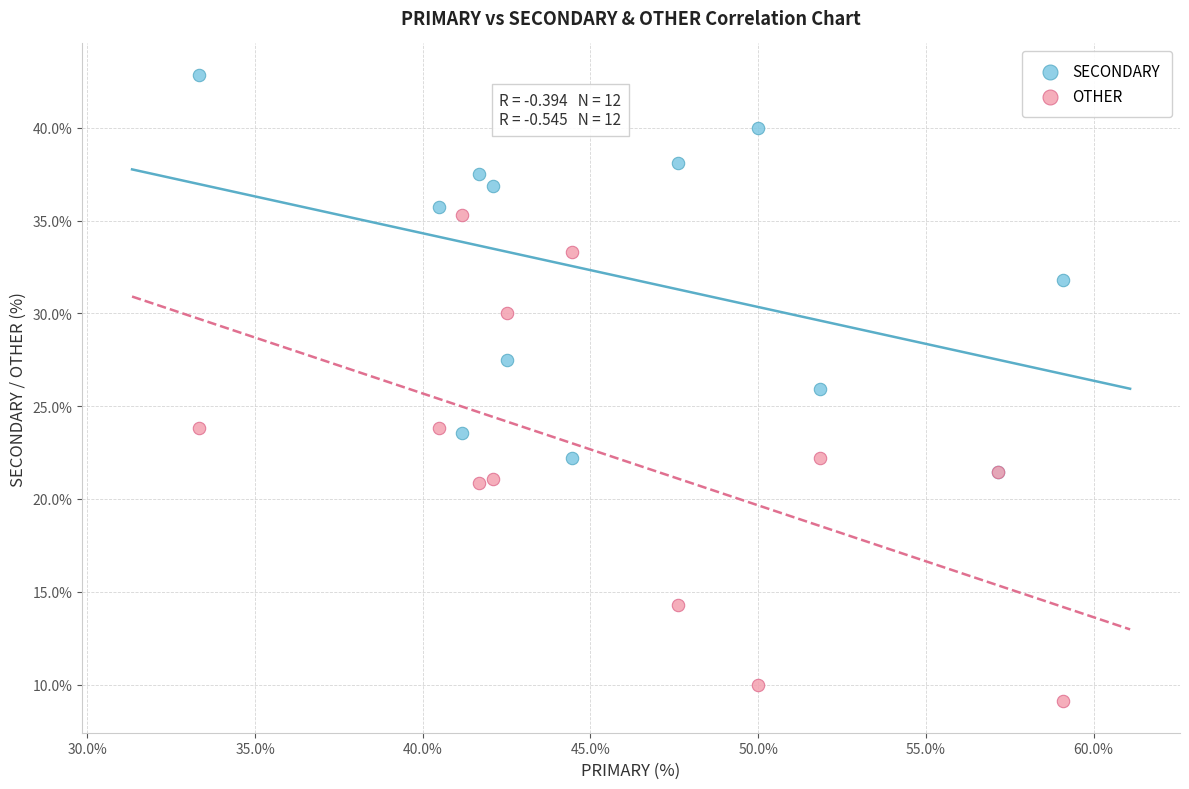

Which series has the largest Y range (max minus min)?

OTHER